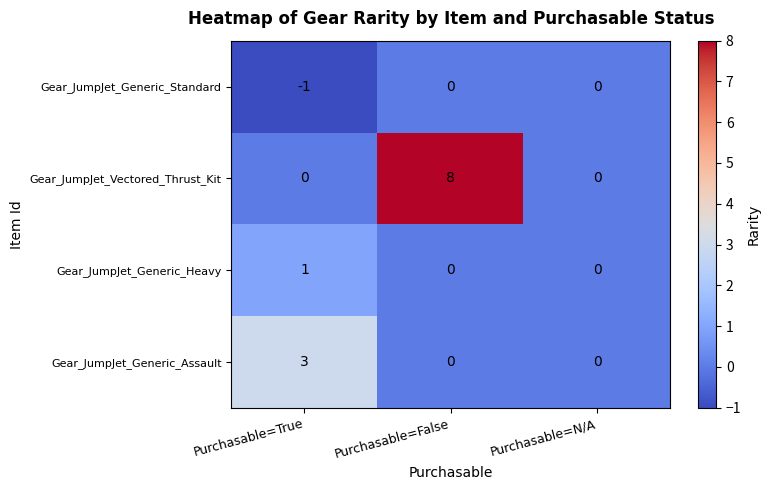

What value does the Gear_JumpJet_Generic_Assault series have at Purchasable=True?

3